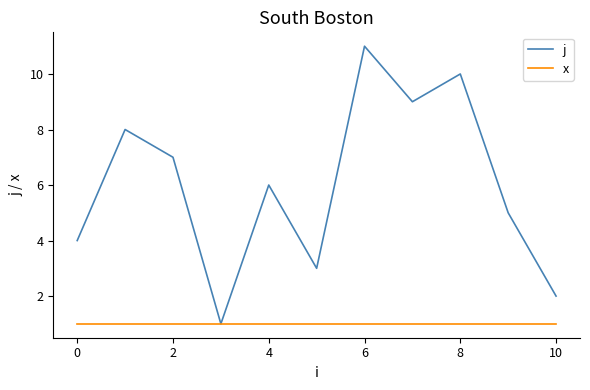

What is the greatest value displayed?

11